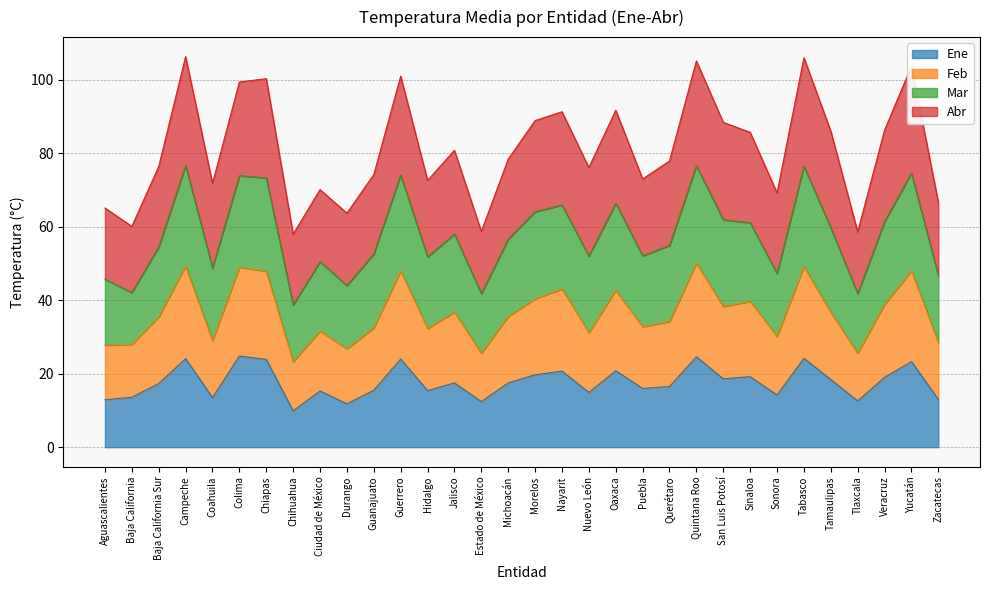

Where does the Ene series first go above 17?

Baja California Sur